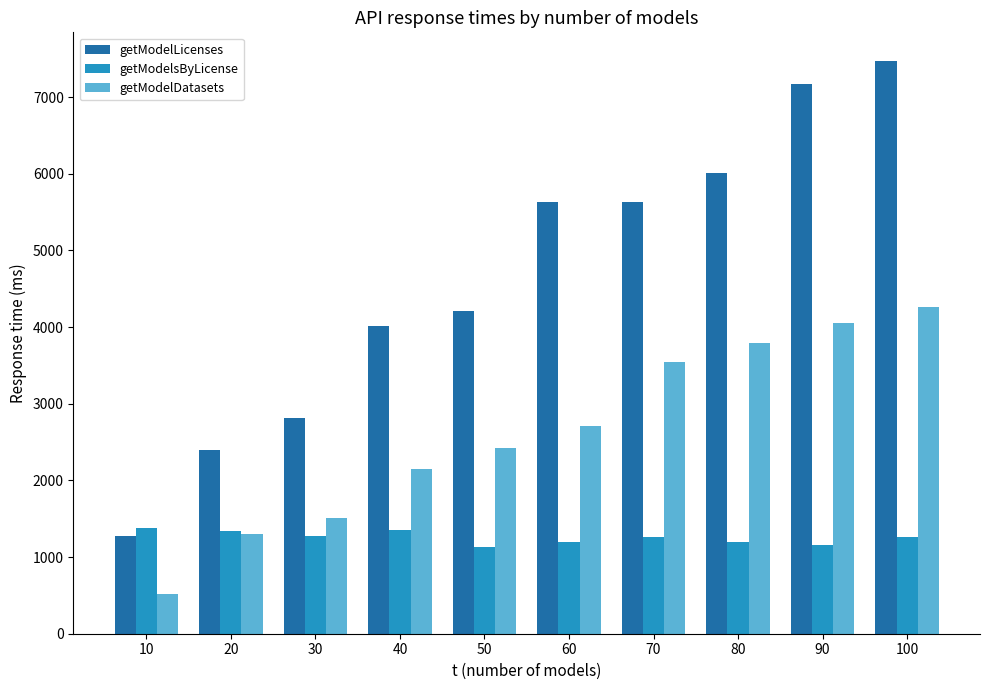

What is the difference between the maximum and minimum values in the getModelsByLicense series?

252.6